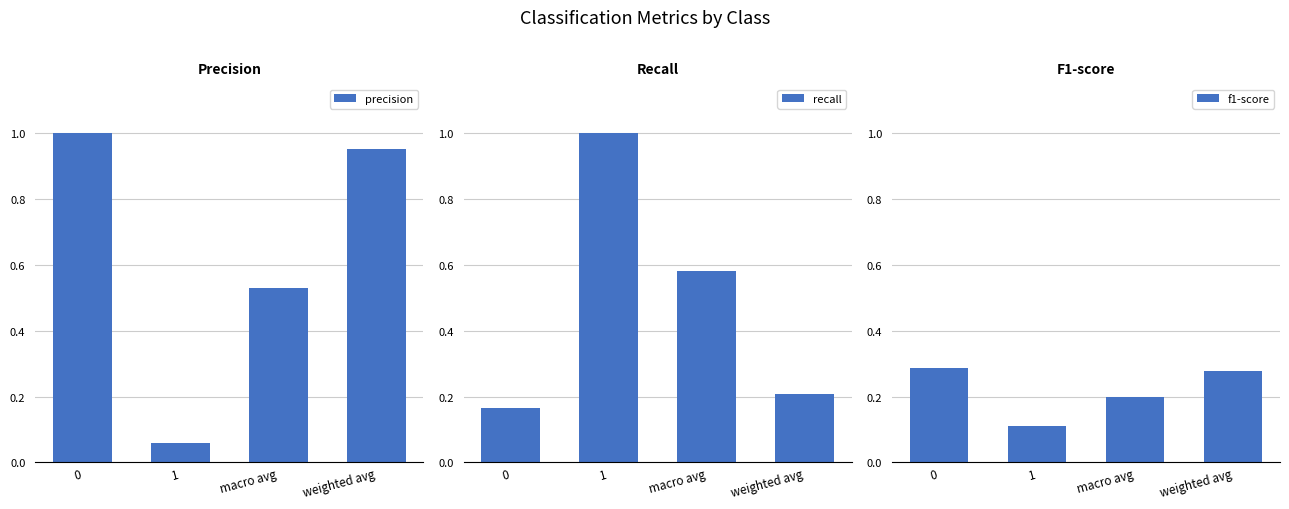

Which series changed the most between 1 and weighted avg?

precision